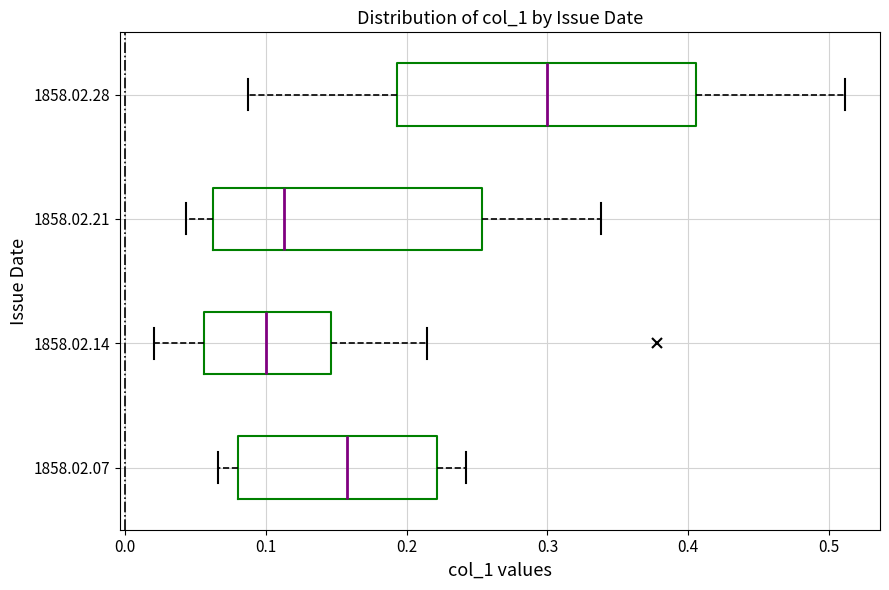

Which box is the widest, from its left edge to its right edge?

1858.02.28